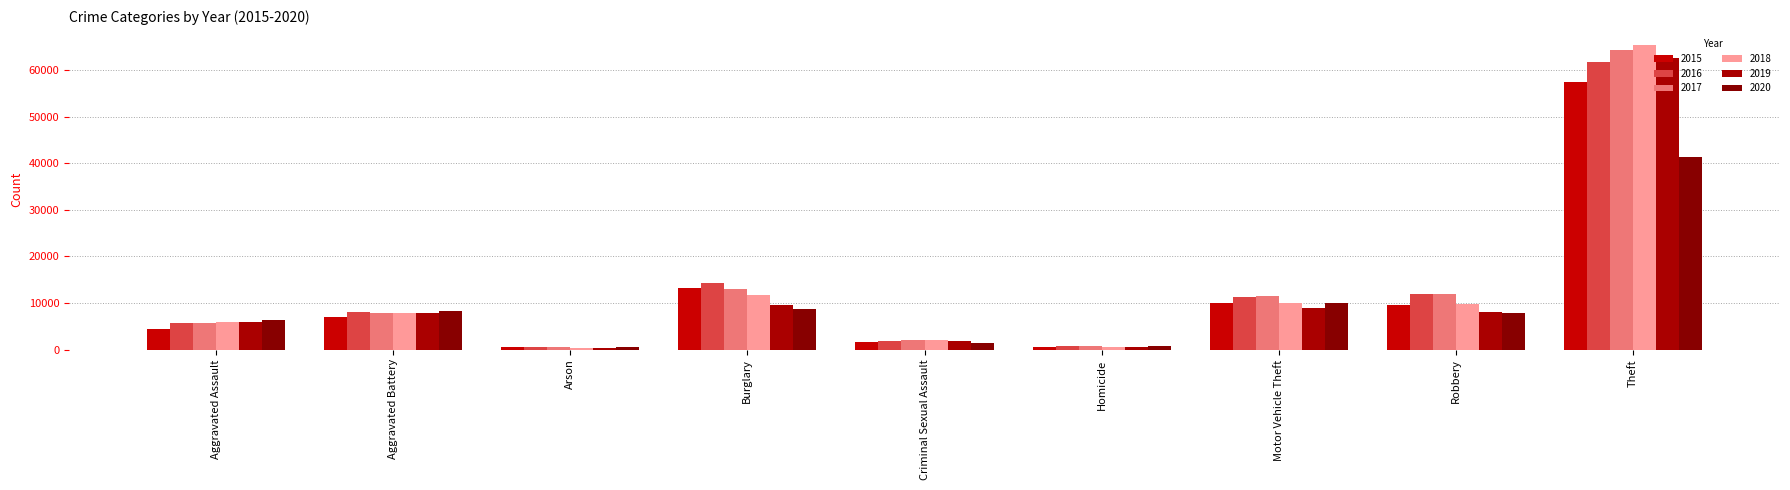

Are the bars horizontal?

No